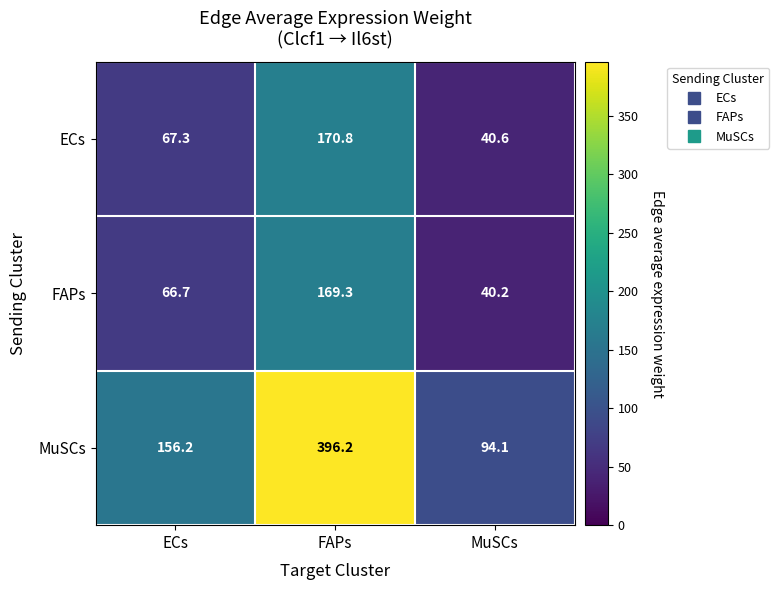

What is the total value across all series at FAPs?

736.3